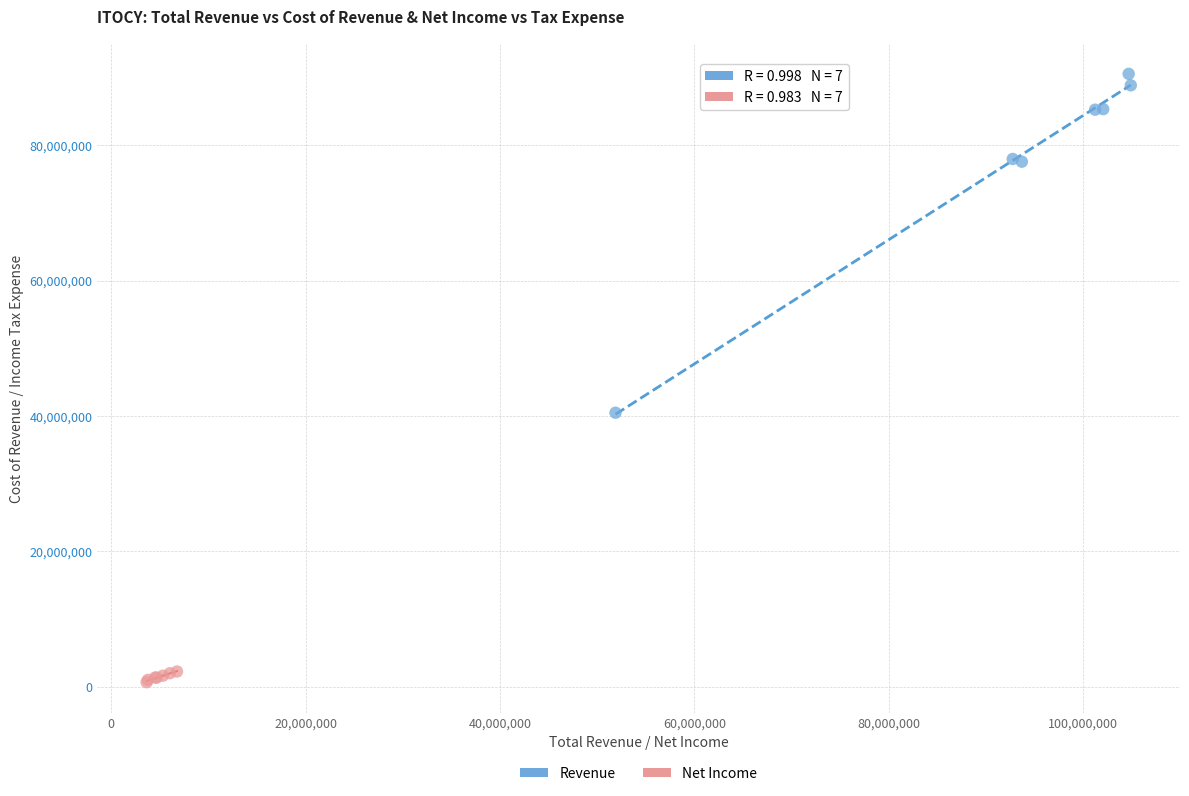

Which series contains the lowest Y value?

Net Income